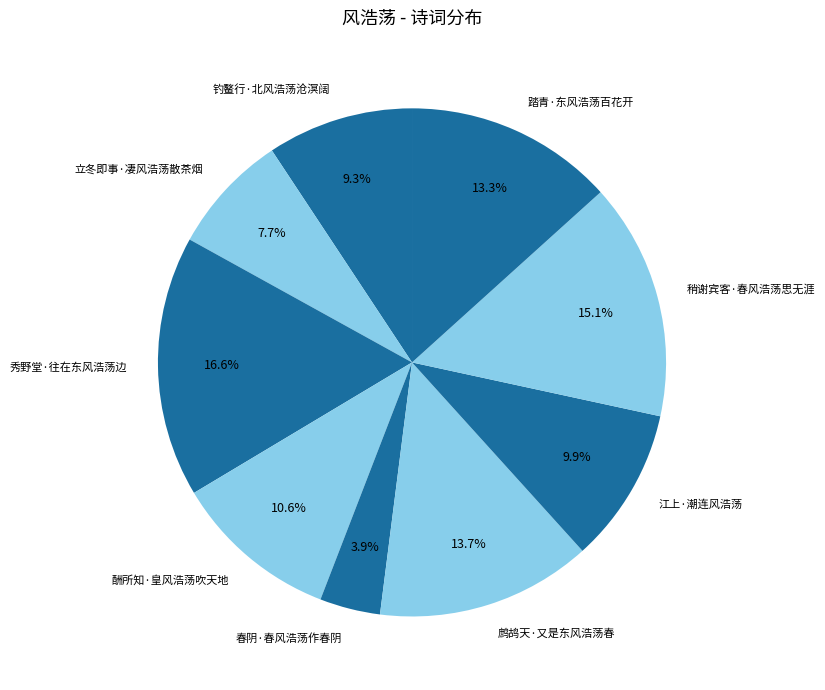

Between 鹧鸪天·又是东风浩荡春 and 春阴·春风浩荡作春阴, which is larger?

鹧鸪天·又是东风浩荡春